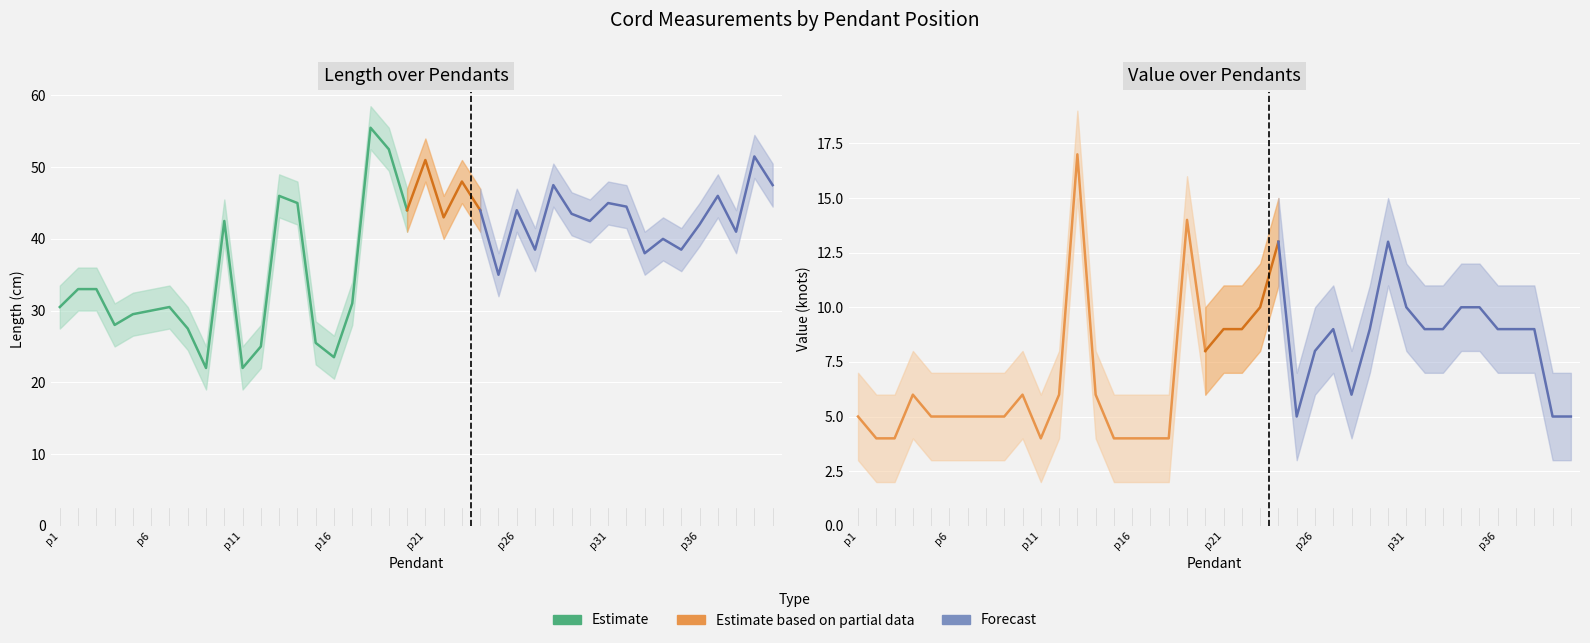

What is the value of the Length point at the 3rd from the left?

33.0